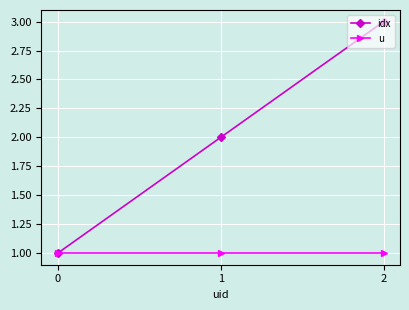

Reading left to right, extract all data points from this chart.

idx: 0=1	1=2	2=3
u: 0=1	1=1	2=1